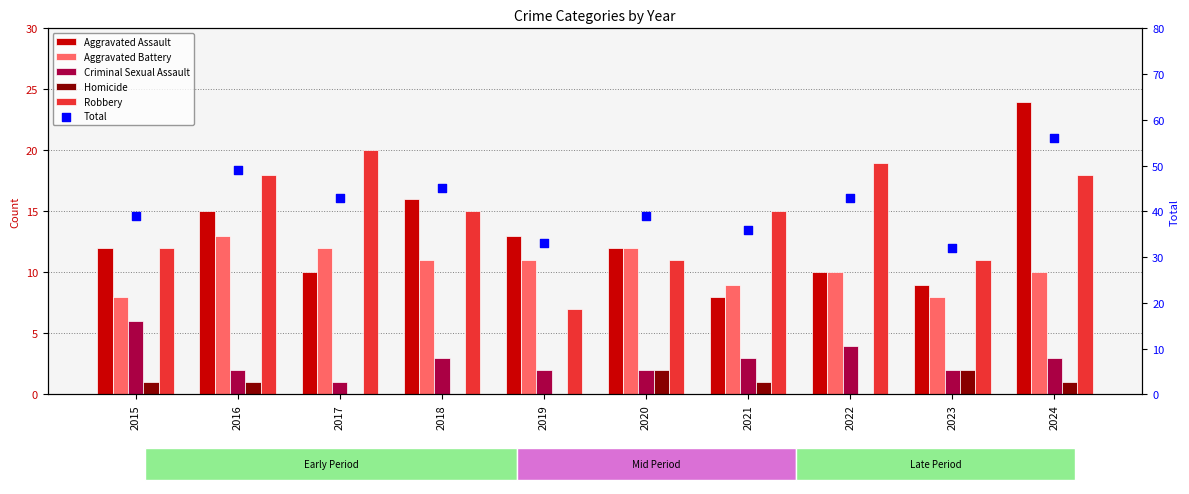

What is the total value across all series at 2017?

86